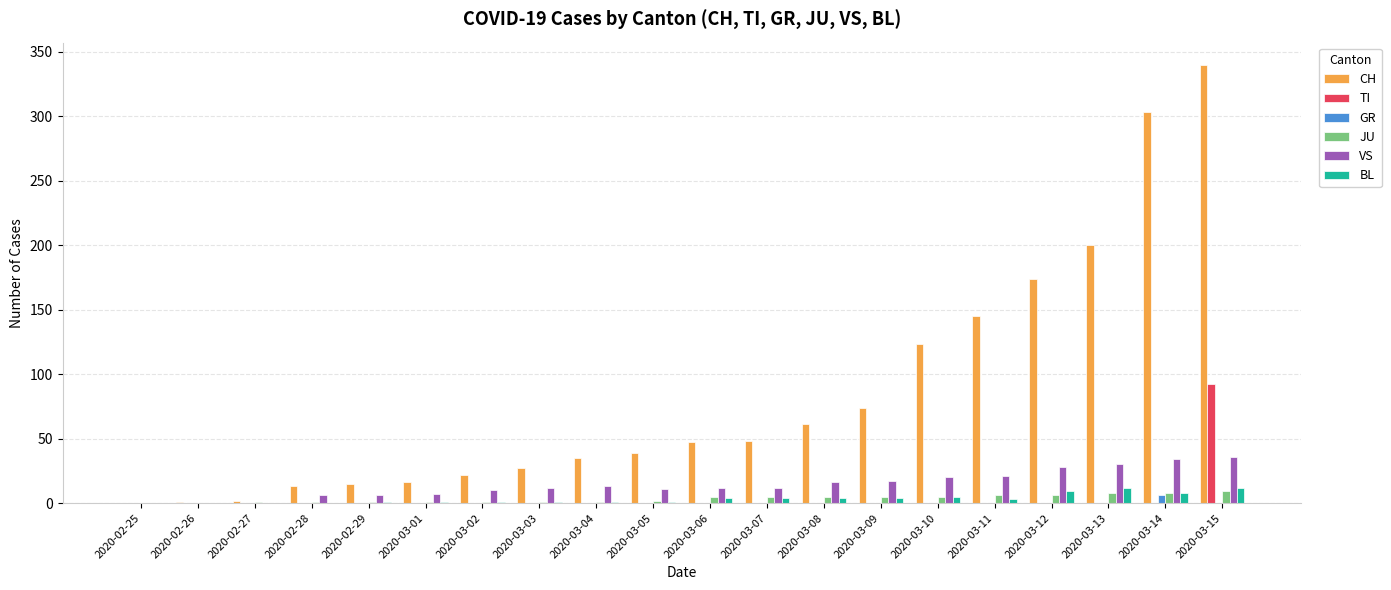

Which series changed the most between 2020-03-13 and 2020-03-15?

CH